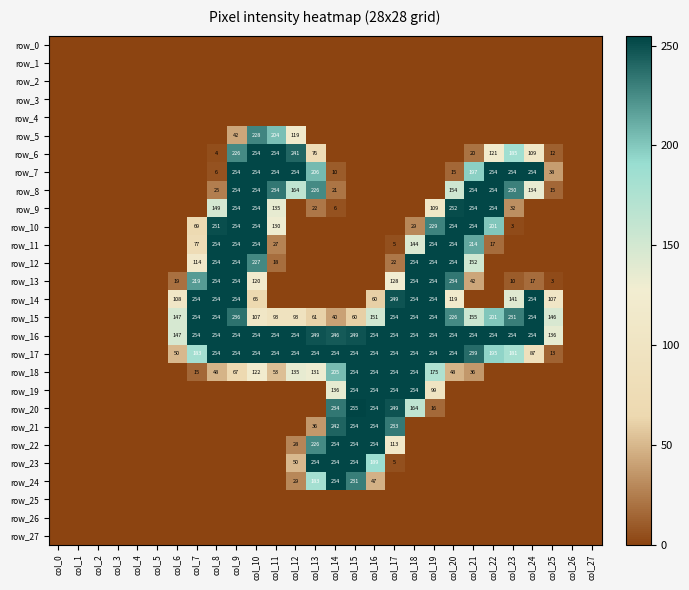

At col_2, list the series in order from largest to smallest.

row_0, row_1, row_2, row_3, row_4, row_5, row_6, row_7, row_8, row_9, row_10, row_11, row_12, row_13, row_14, row_15, row_16, row_17, row_18, row_19, row_20, row_21, row_22, row_23, row_24, row_25, row_26, row_27